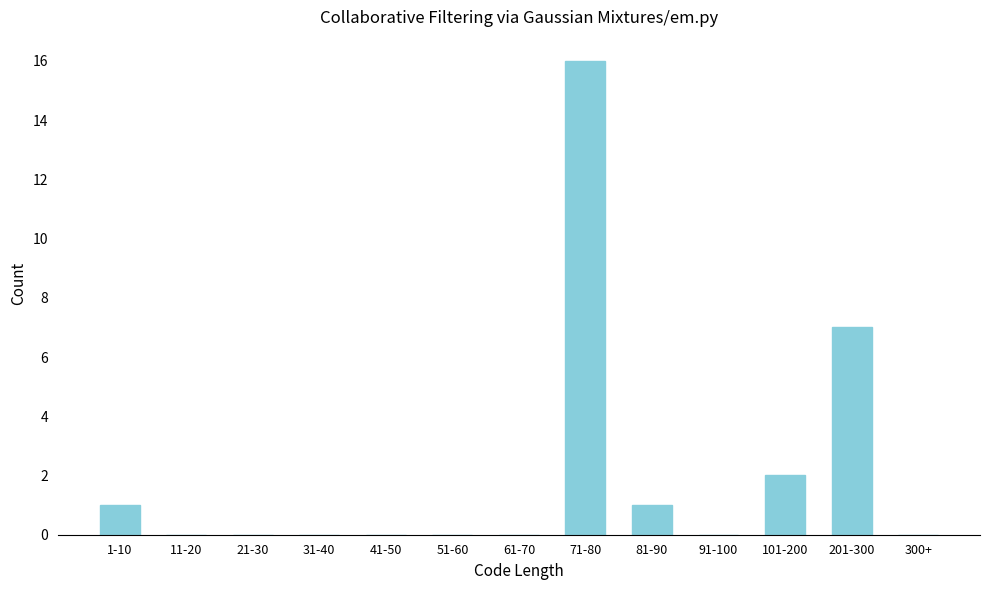

Reading left to right, what are all the values shown in this chart?

1-10=1	11-20=0	21-30=0	31-40=0	41-50=0	51-60=0	61-70=0	71-80=16	81-90=1	91-100=0	101-200=2	201-300=7	300+=0